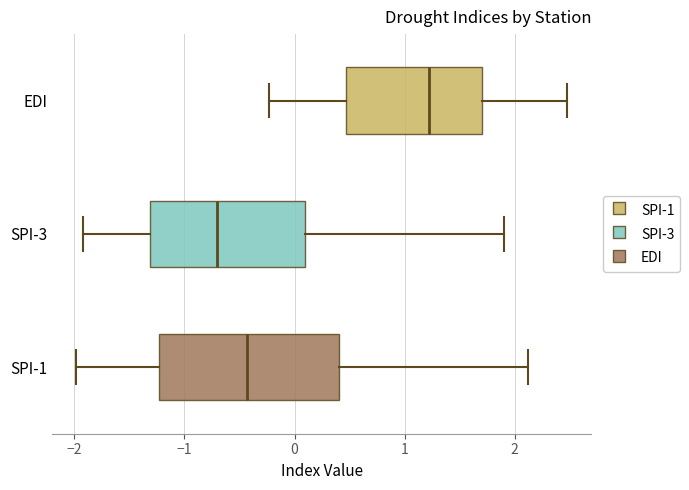

Reading bottom to top, transcribe this box plot: for each box, give where its median line is, the range the box spans, and where its two whiskers end, as read against the x-axis. The values are not printed on the chart, so give them approximately, as read against the axis.

SPI-1: median -0.4, box -1.2 to 0.4, whiskers -2.0 to 2.1
SPI-3: median -0.7, box -1.3 to 0.1, whiskers -1.9 to 1.9
EDI: median 1.2, box 0.5 to 1.7, whiskers -0.2 to 2.5